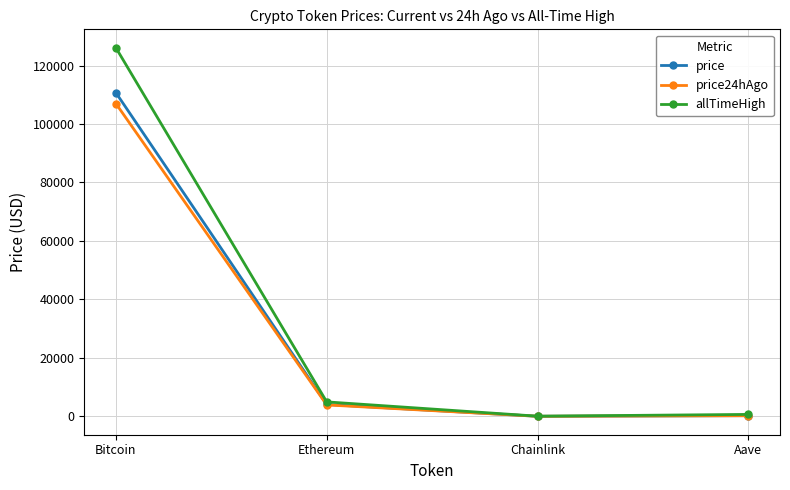

What position from the right is Ethereum?

3